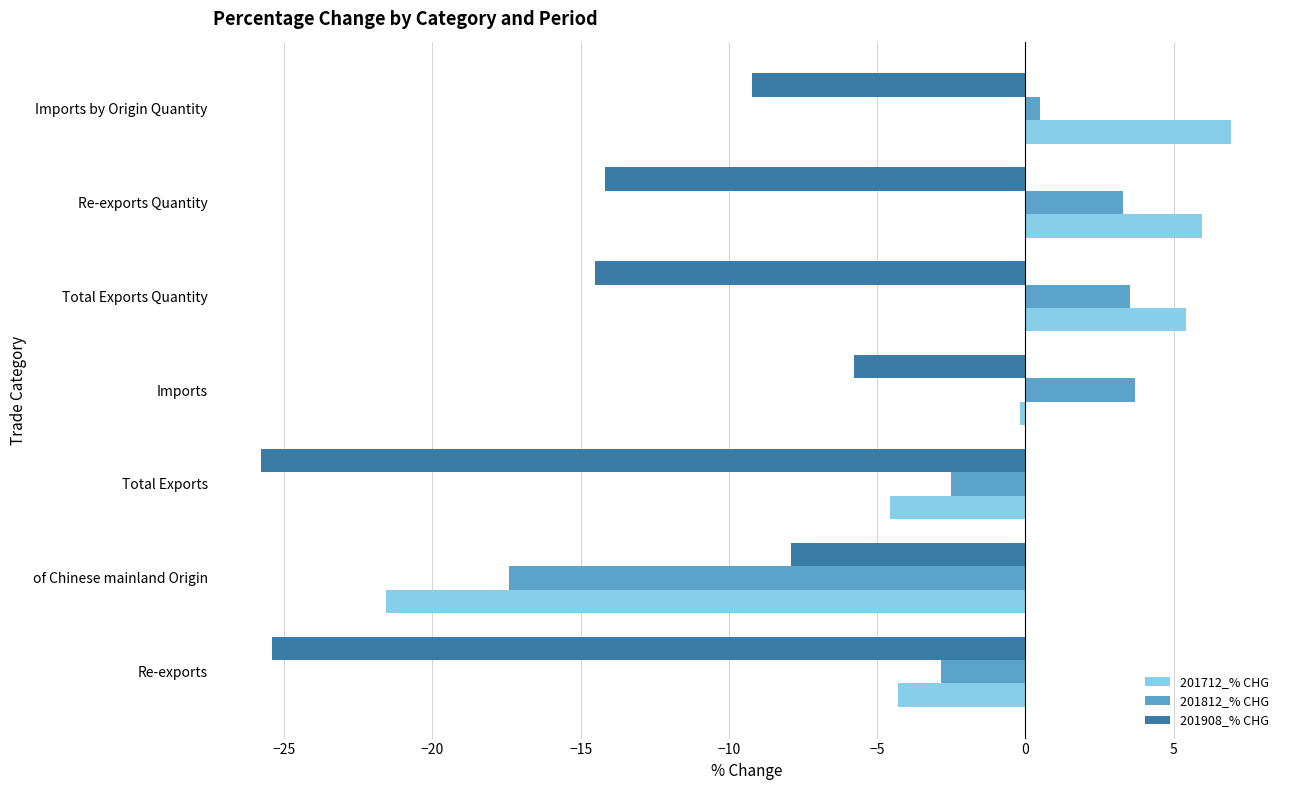

At Total Exports, list the series in order from largest to smallest.

201812_% CHG, 201712_% CHG, 201908_% CHG